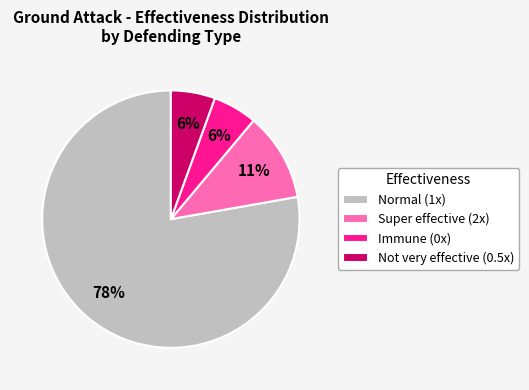

What percentage is the Not very effective (0.5x) slice, to the nearest percent?

6%